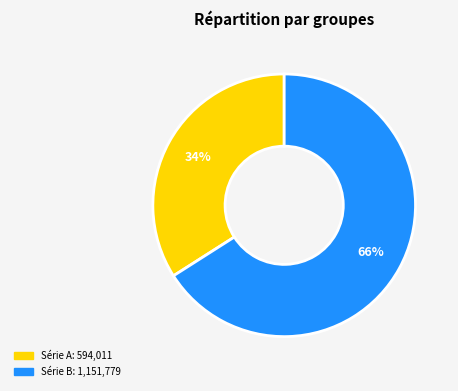

Is there a majority slice in this chart?

Yes